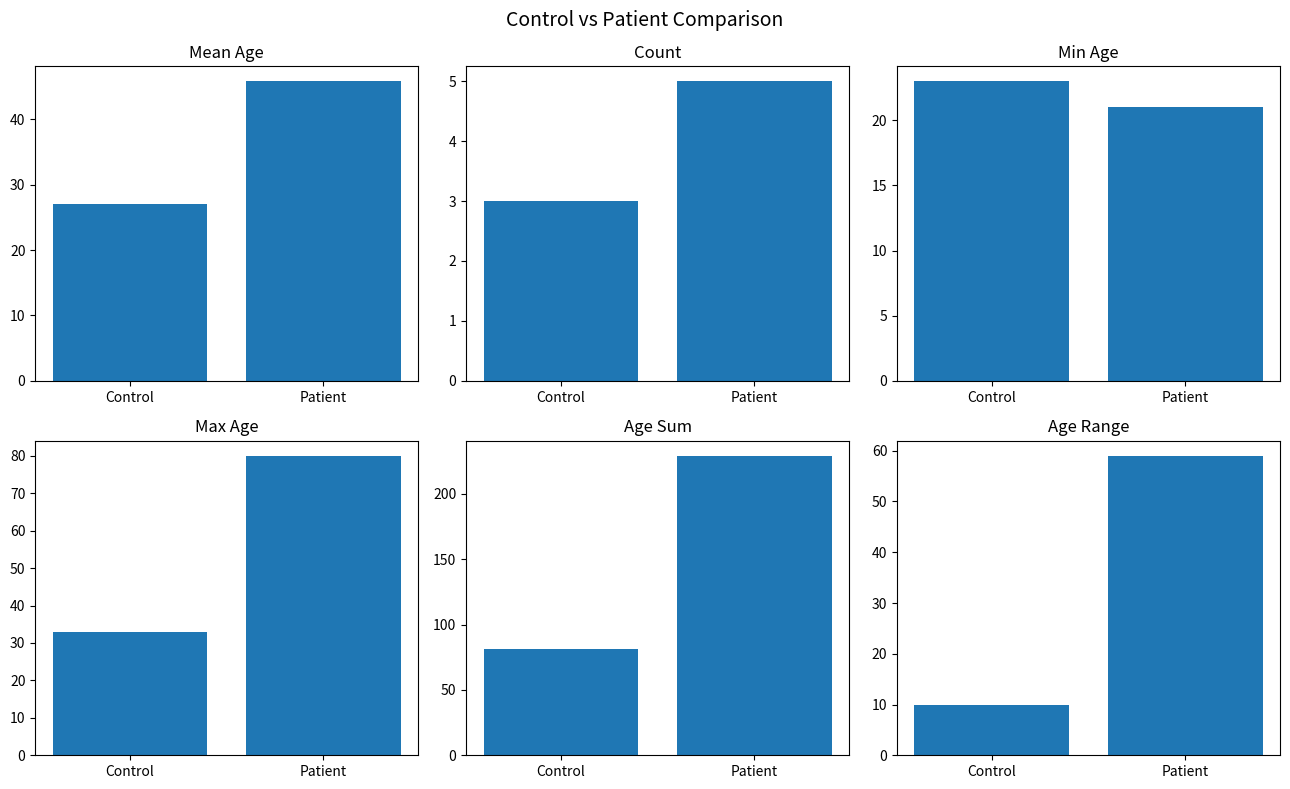

Is it true that Count equals 4.4 at Control?

False